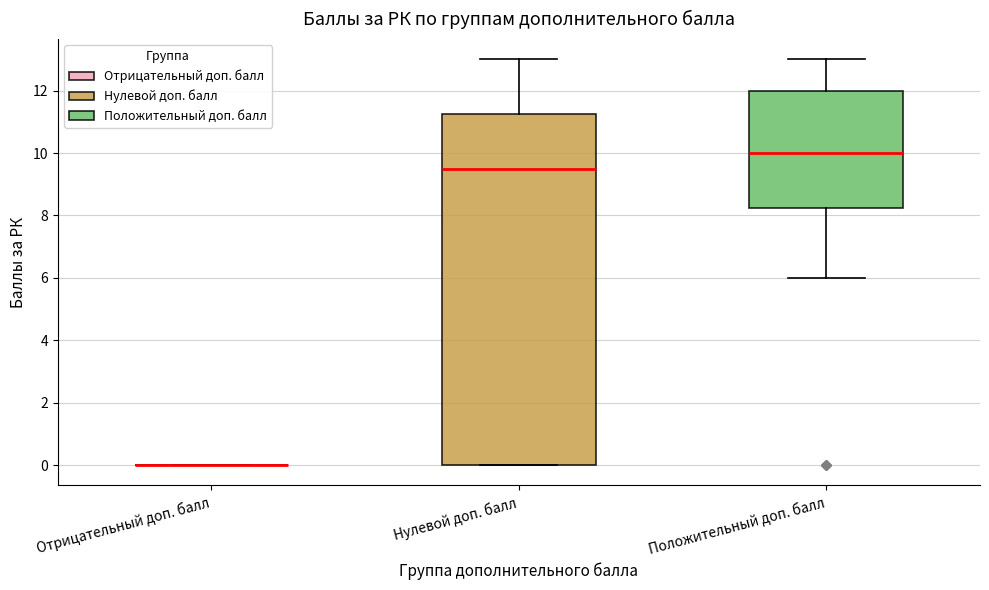

Which box is the tallest, from its lower edge to its upper edge?

Нулевой доп. балл